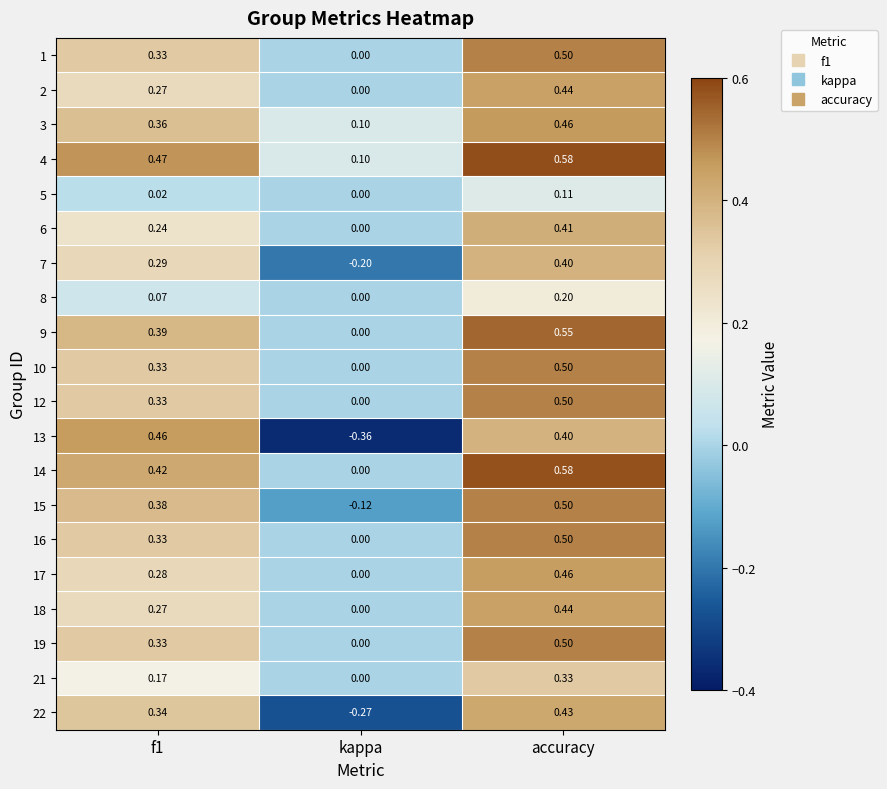

Which label corresponds to the largest value in the chart?

accuracy